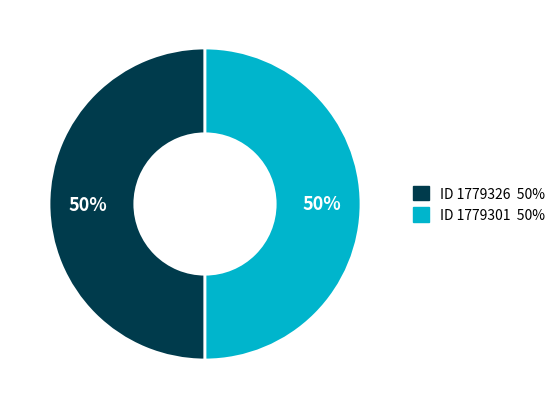

To the nearest percent, what is the average slice percentage?

50%